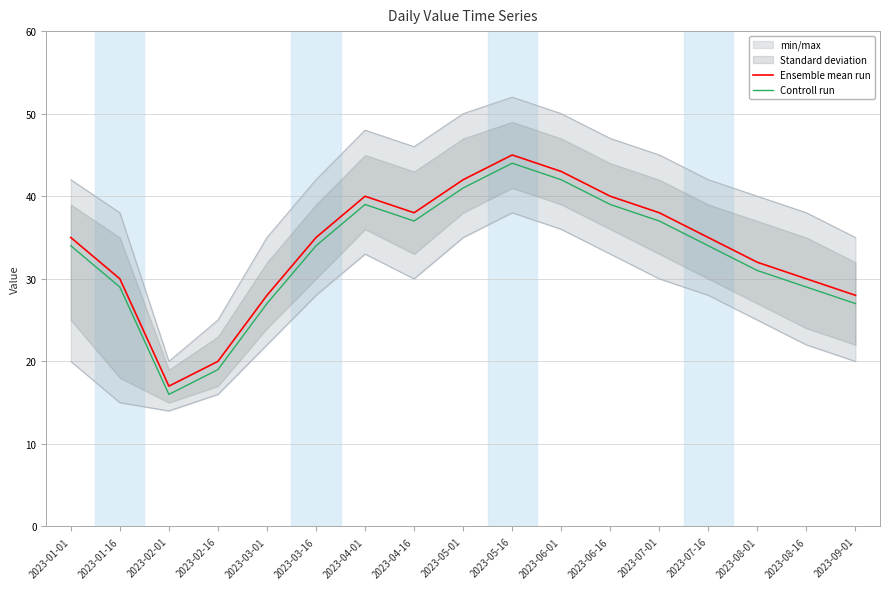

What is the minimum value for Ensemble mean run?

17